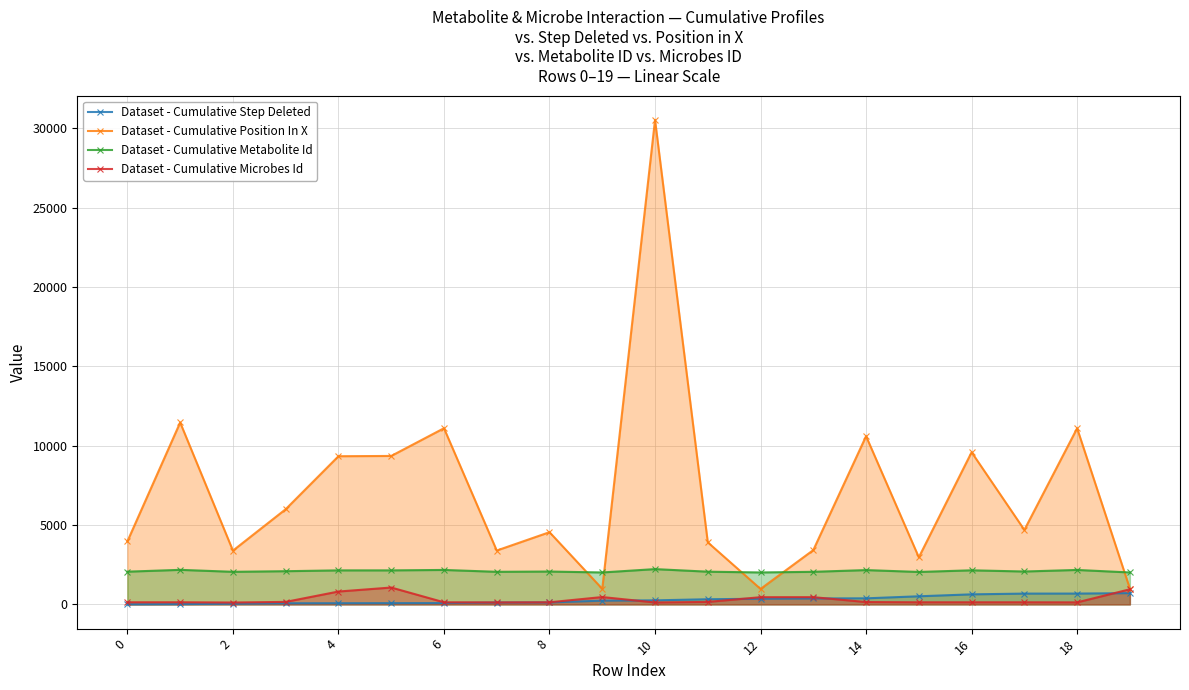

True or false: Dataset - Cumulative Microbes Id and Dataset - Cumulative Step Deleted cross at least once.

True